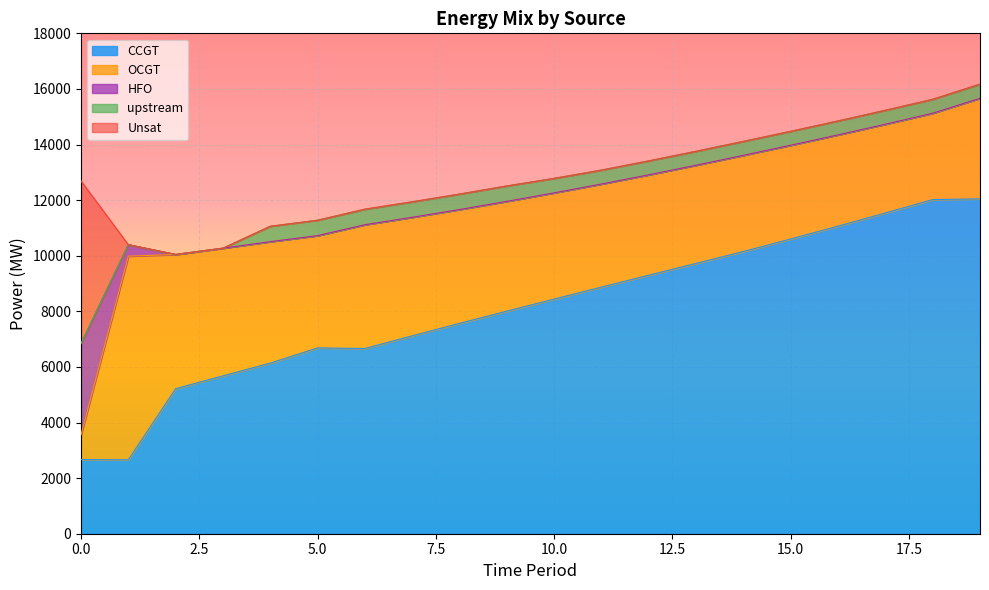

At which label does upstream reach its peak?

4